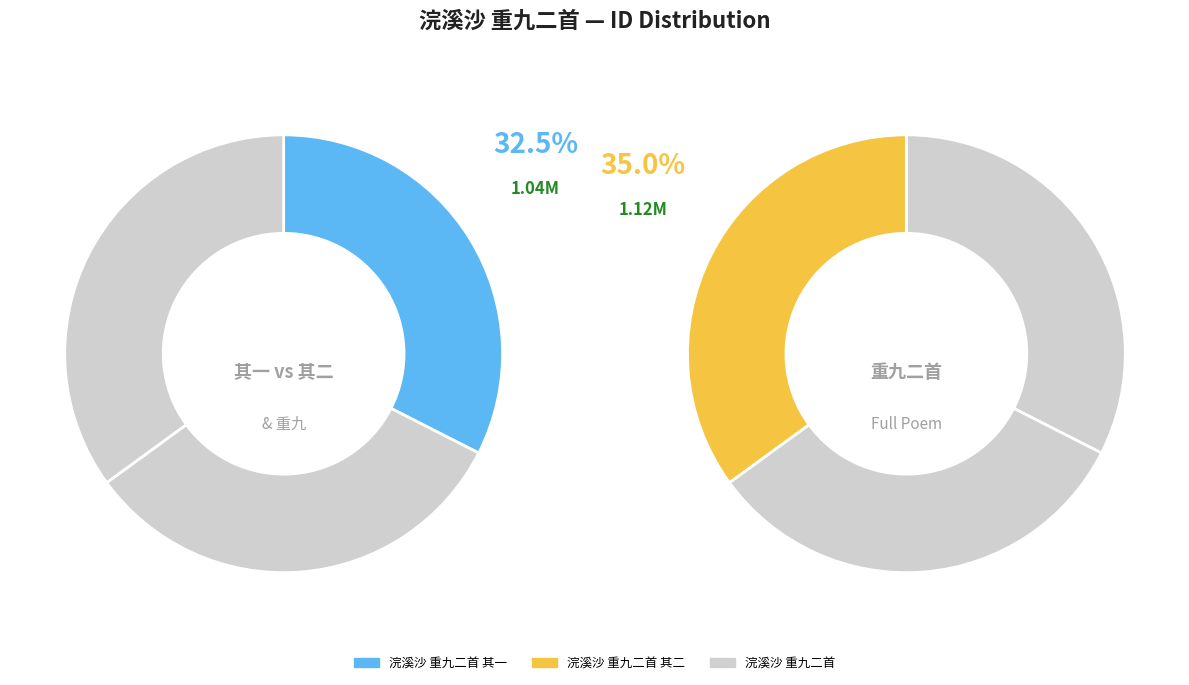

Which category has the smallest portion of the pie?

浣溪沙 重九二首 其一